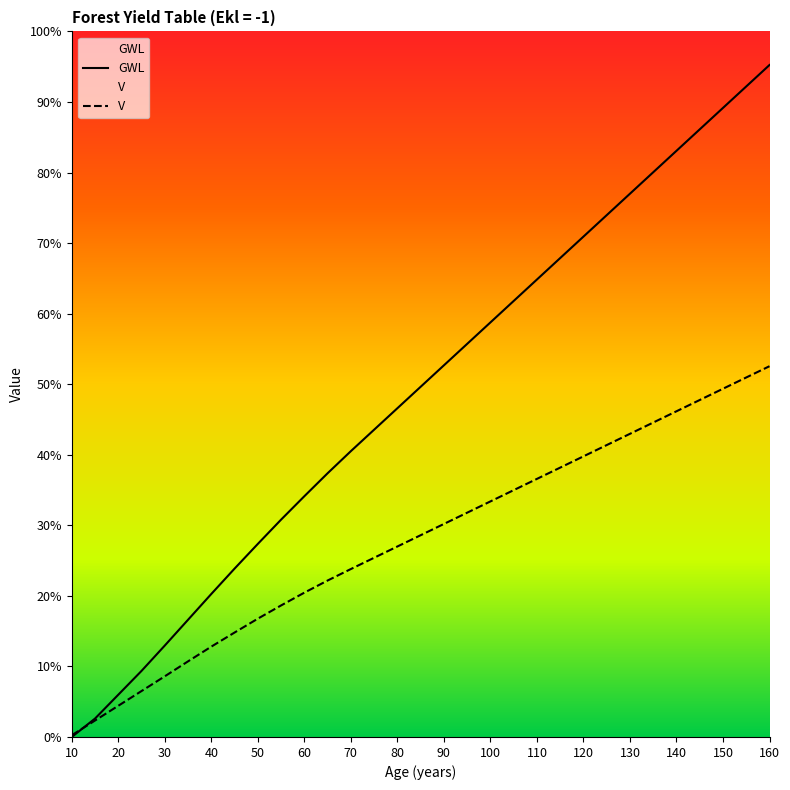

True or false: GWL has a value of 834 at 150.

False